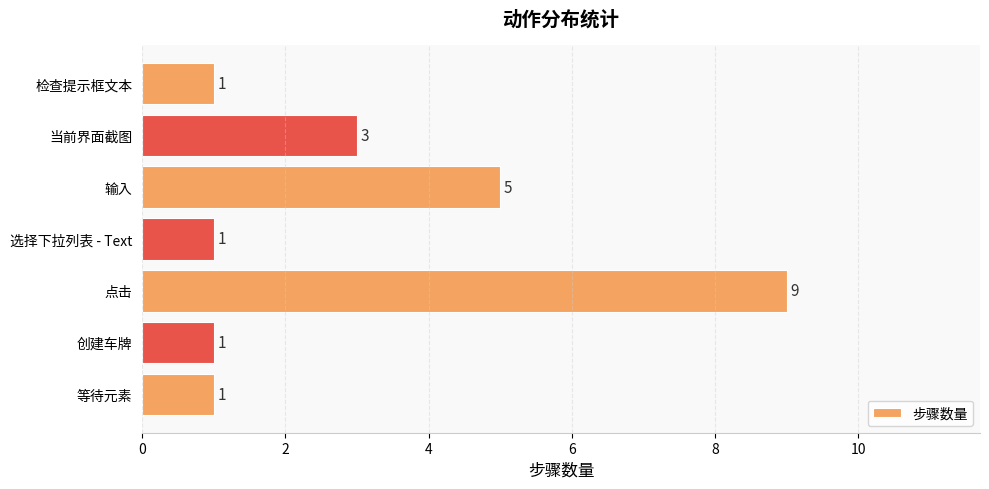

The value at 当前界面截图 is 4. True or false?

False